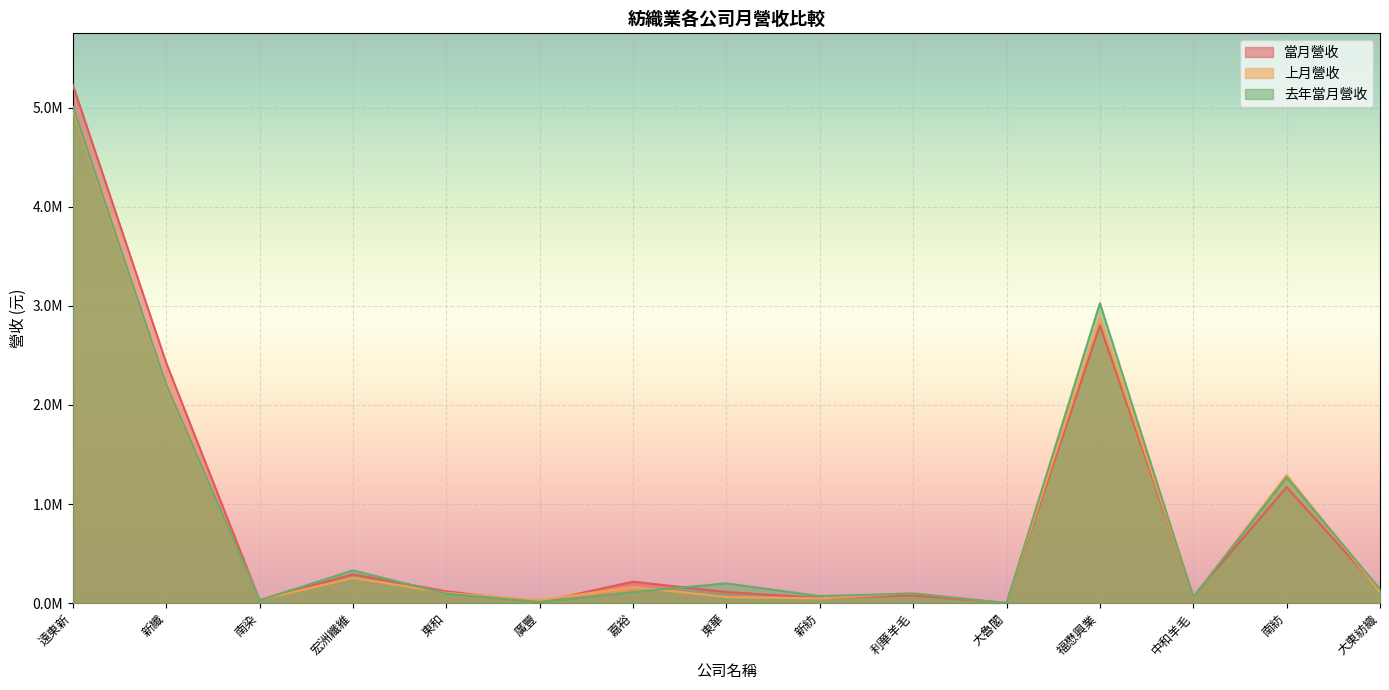

What is the average value of the 上月營收 series?

821130